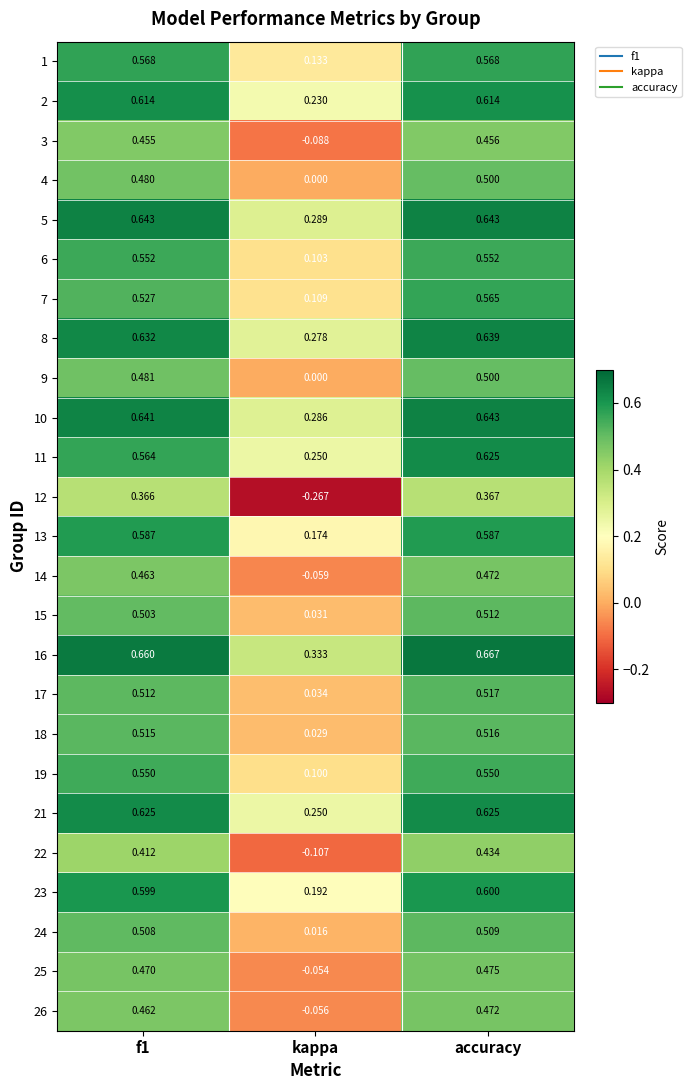

Between f1 and kappa, which series saw the biggest shift?

12